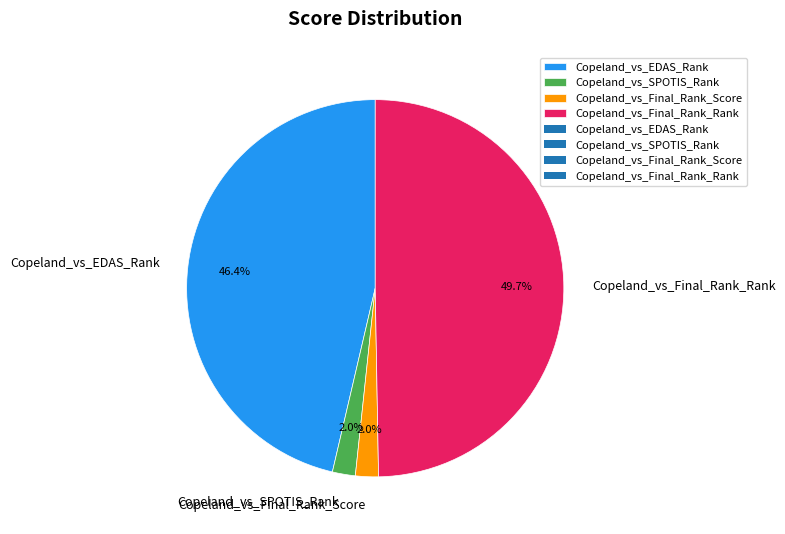

Is the sum of Copeland_vs_Final_Rank_Rank and Copeland_vs_EDAS_Rank greater than half?

Yes